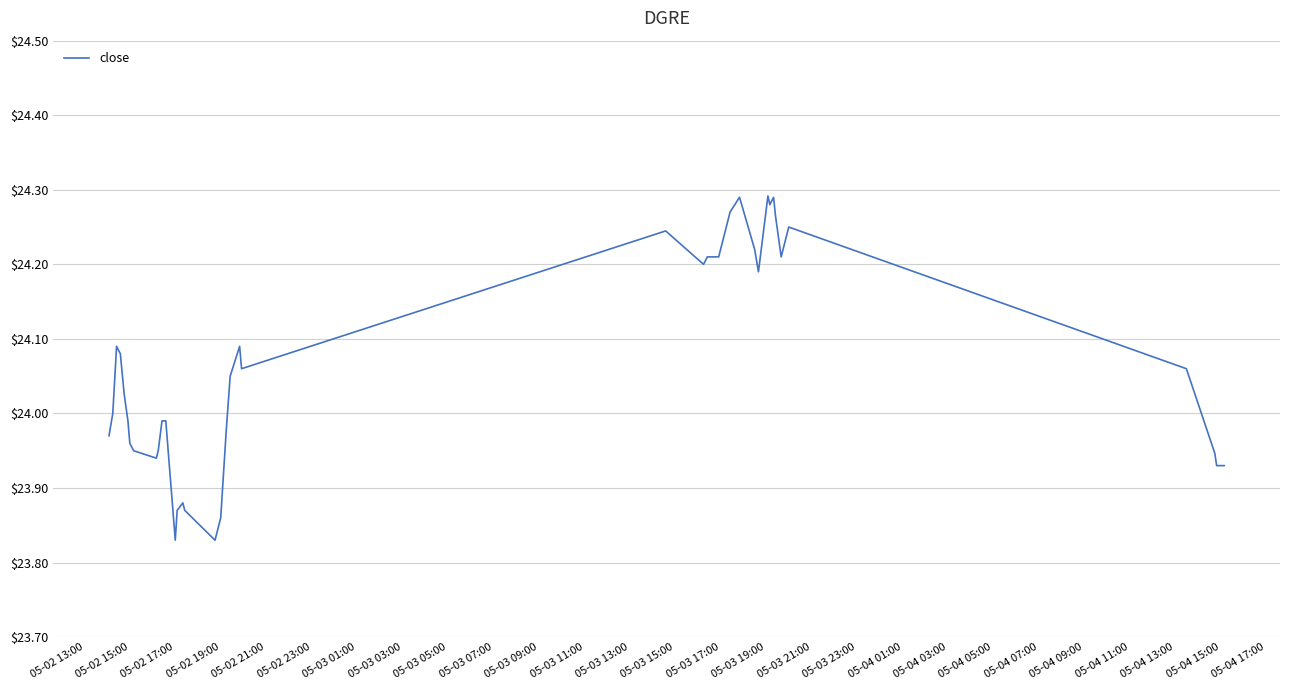

Does the chart display data point markers on the line(s)?

No